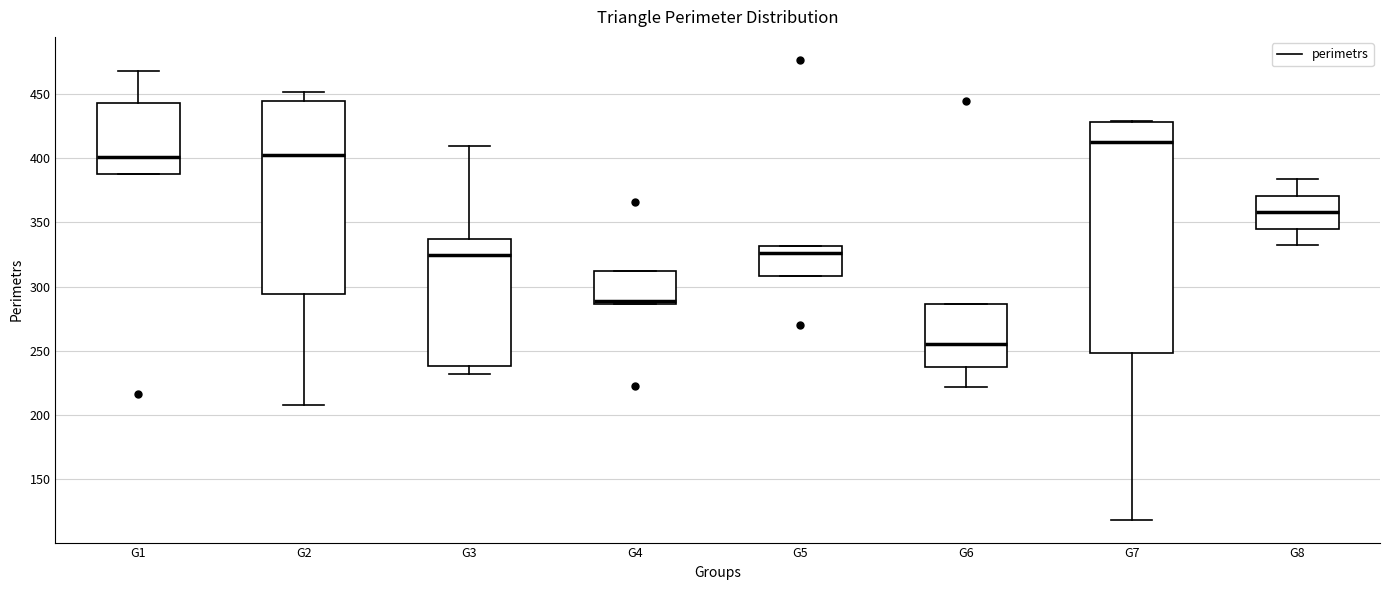

Reading left to right, transcribe this box plot: for each box, give where its median line is, the range the box spans, and where its two whiskers end, as read against the y-axis. The values are not printed on the chart, so give them approximately, as read against the axis.

G1: median 400, box 390 to 445, whiskers 390 to 465
G2: median 405, box 295 to 445, whiskers 210 to 450
G3: median 325, box 240 to 335, whiskers 230 to 410
G4: median 290, box 285 to 310, whiskers 285 to 310
G5: median 325, box 310 to 330, whiskers 310 to 330
G6: median 255, box 235 to 285, whiskers 220 to 285
G7: median 410, box 250 to 430, whiskers 120 to 430
G8: median 360, box 345 to 370, whiskers 330 to 385